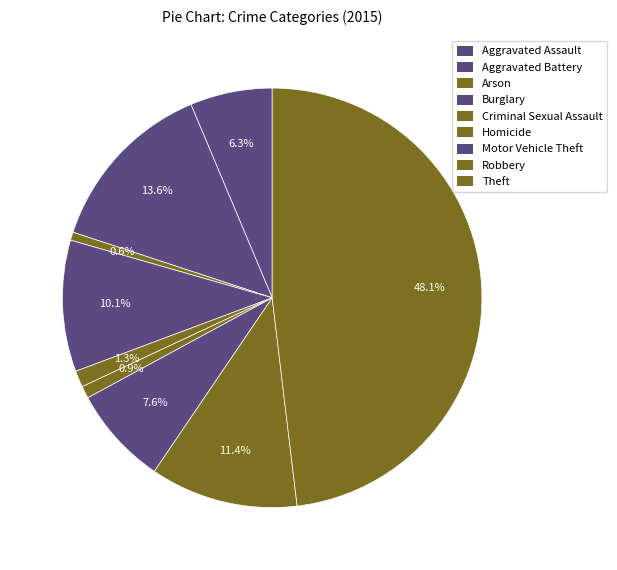

What is the smallest slice in the pie chart?

Arson